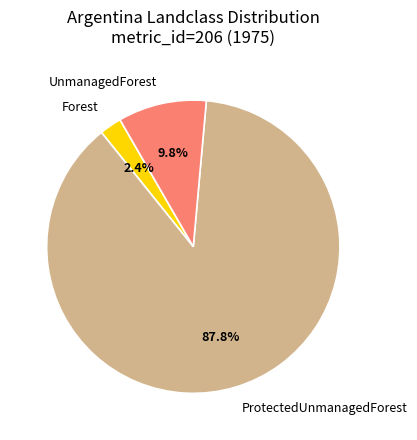

Which has a higher value, ProtectedUnmanagedForest or UnmanagedForest?

ProtectedUnmanagedForest